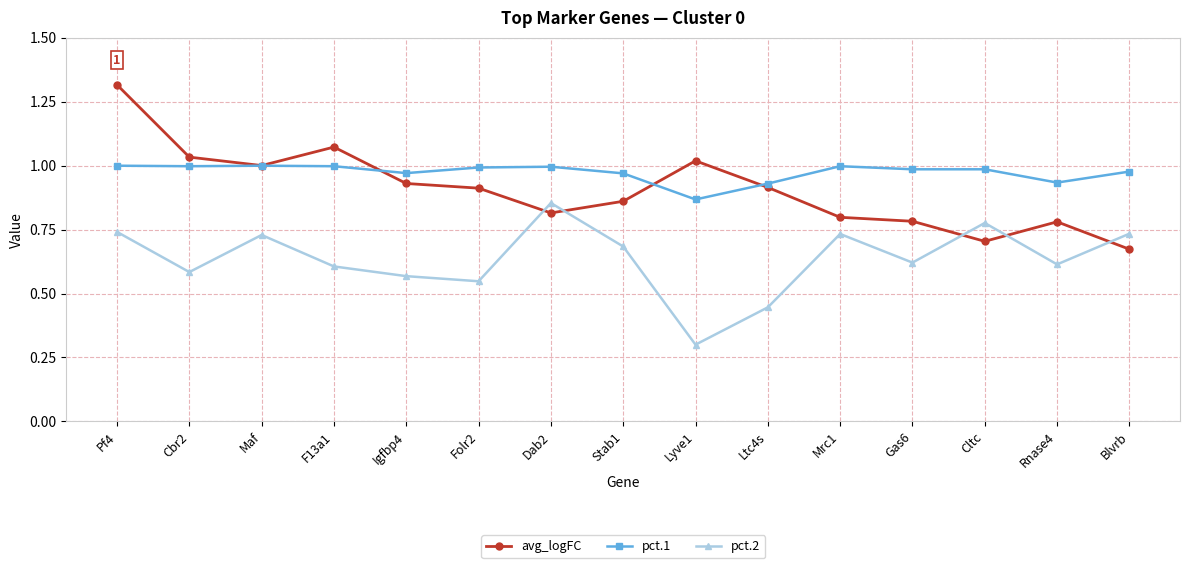

The pct.1 series shows 1.0 at Cbr2. True or false?

True